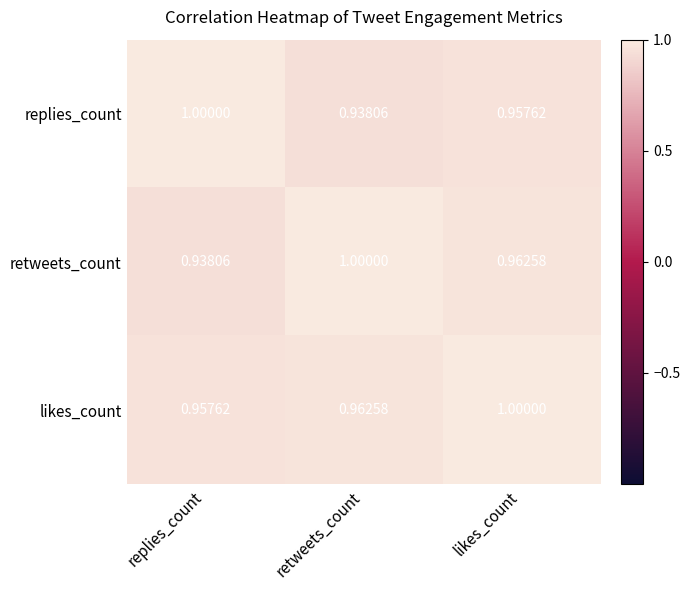

Which series has the largest total across all categories?

likes_count